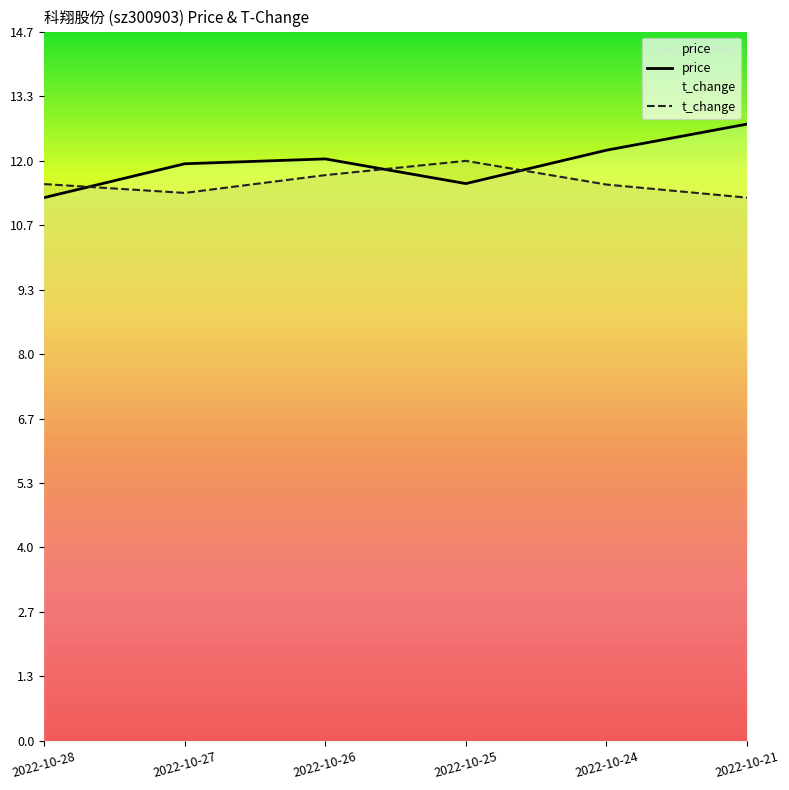

Reading right to left, extract all data points from this chart.

price: 12.8	12.2	11.5	12.0	11.9	11.2
t_change: 11.2	11.5	12.0	11.7	11.3	11.5